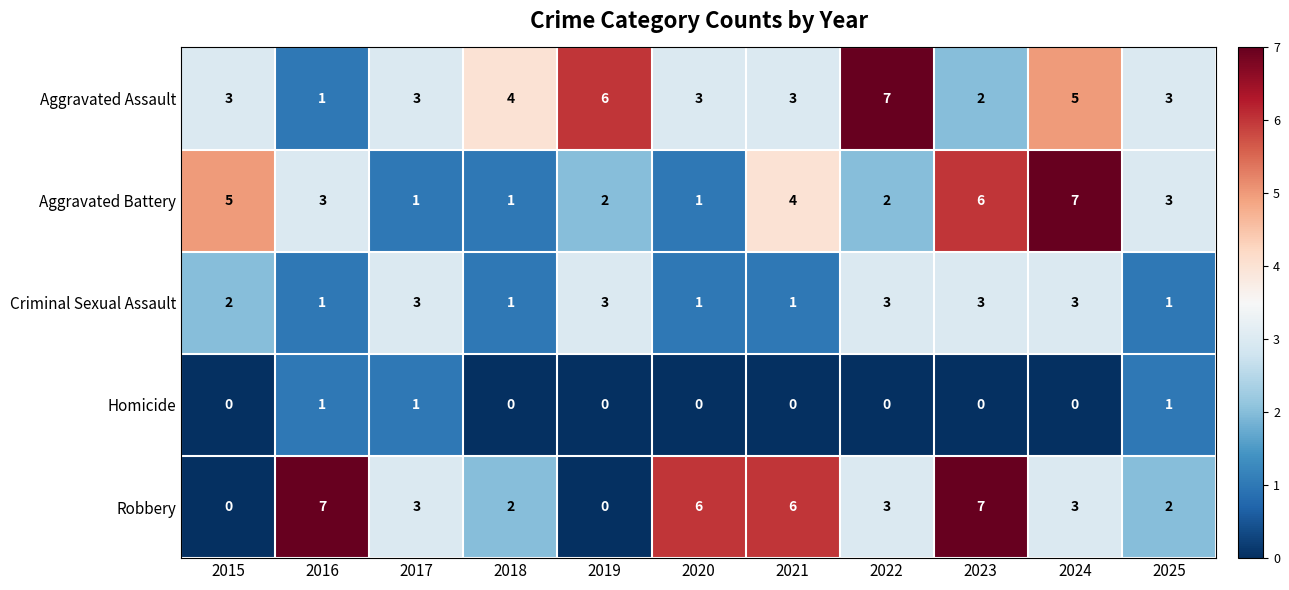

What is the sum of all Aggravated Battery values?

35